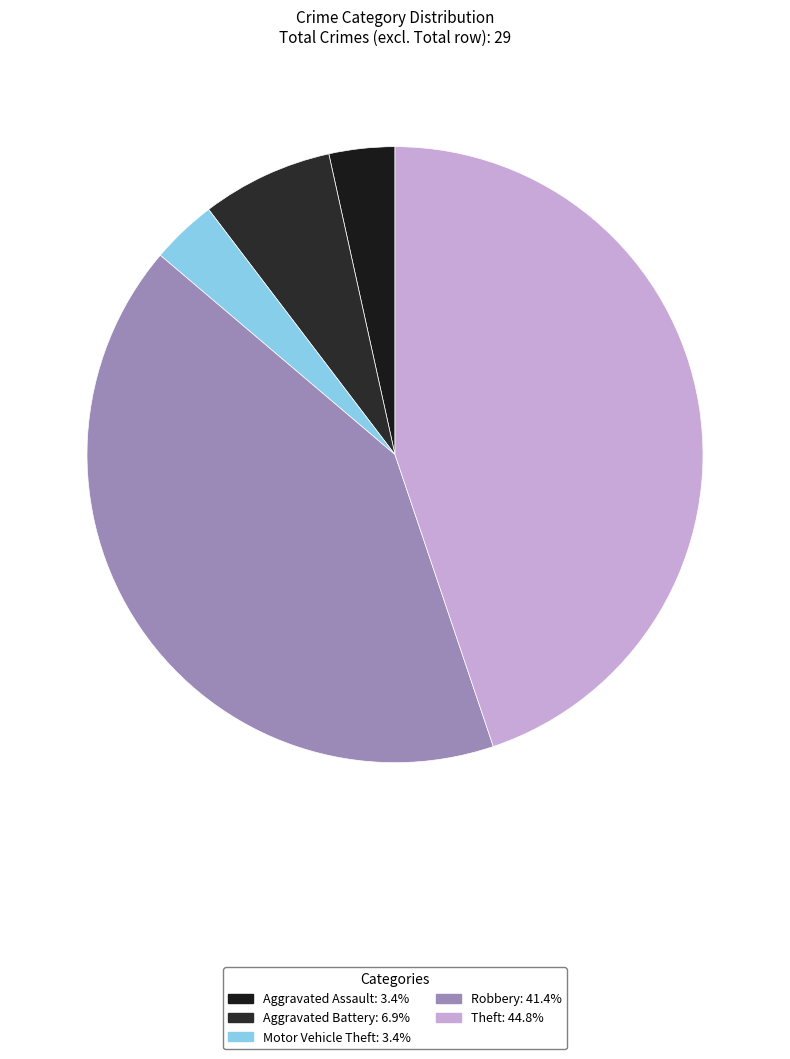

How many segments does this pie chart have?

5